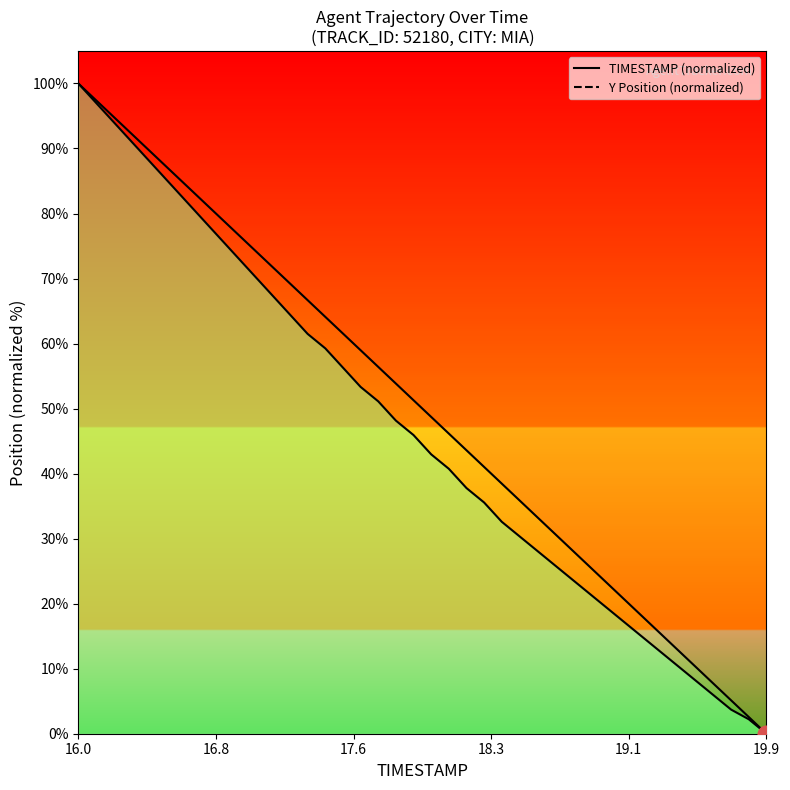

True or false: TIMESTAMP and Y cross at least once.

False